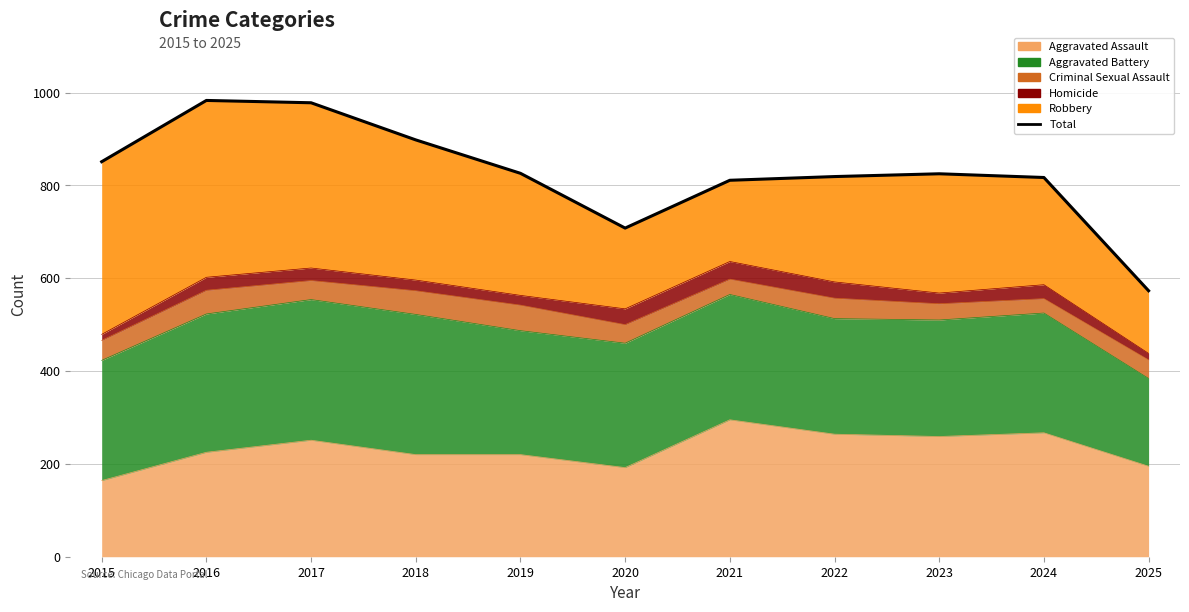

What is the minimum value shown in the chart?

573